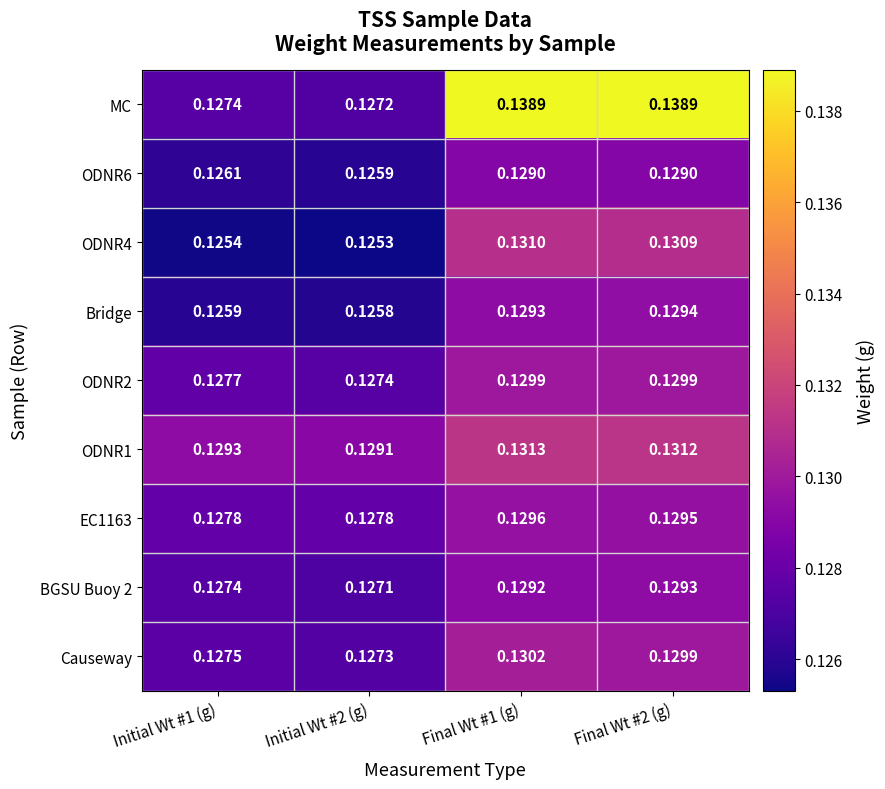

Which series has the largest range (max minus min)?

MC